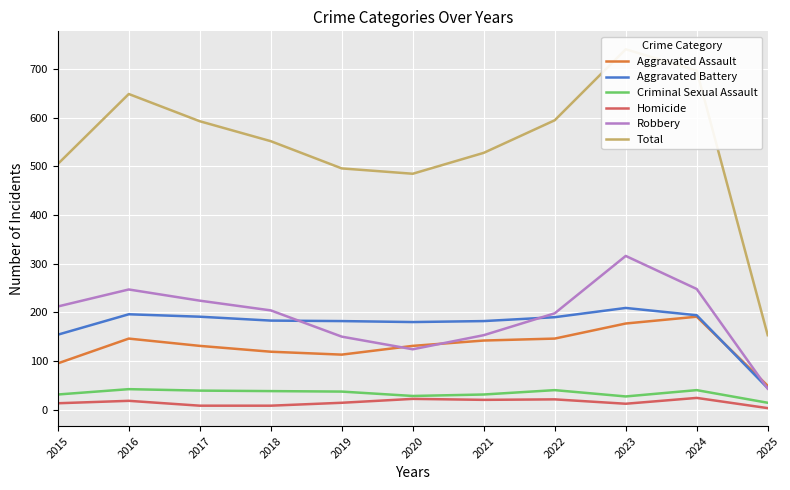

Which category has the lowest value in the Total series?

2025